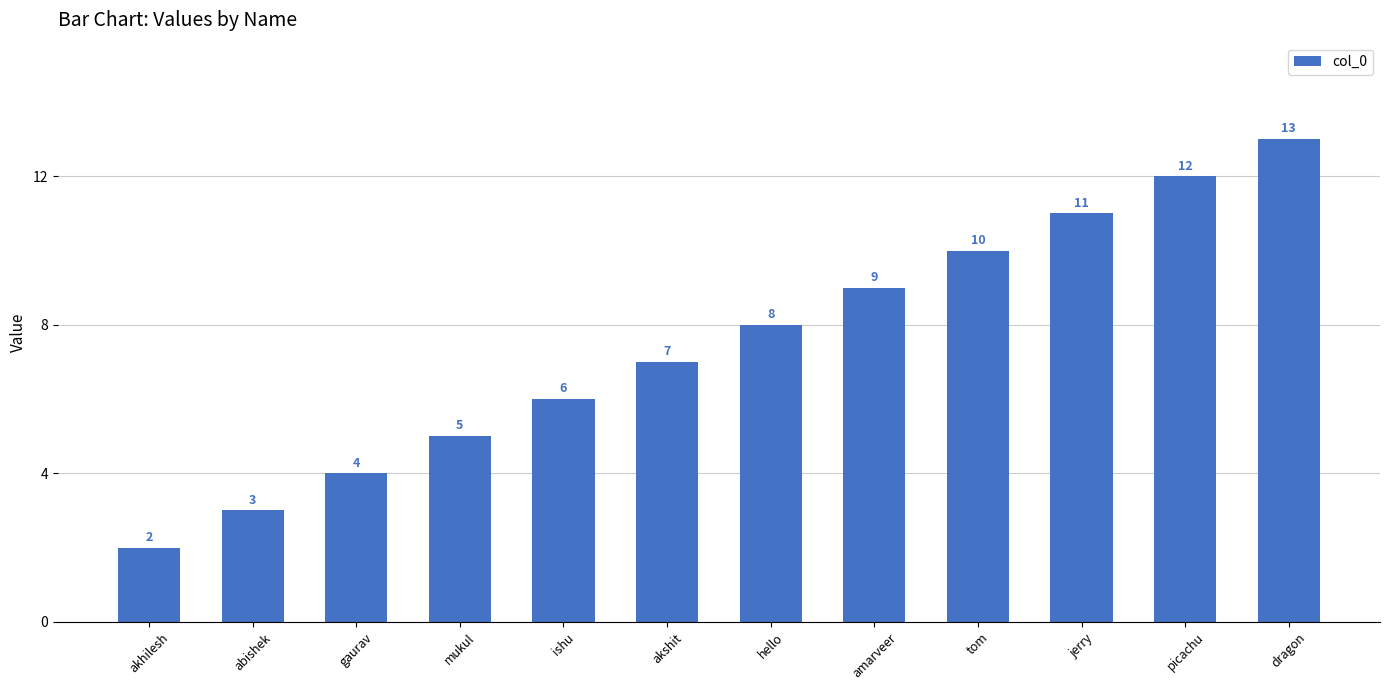

True or false: the data shows 8 at mukul.

False